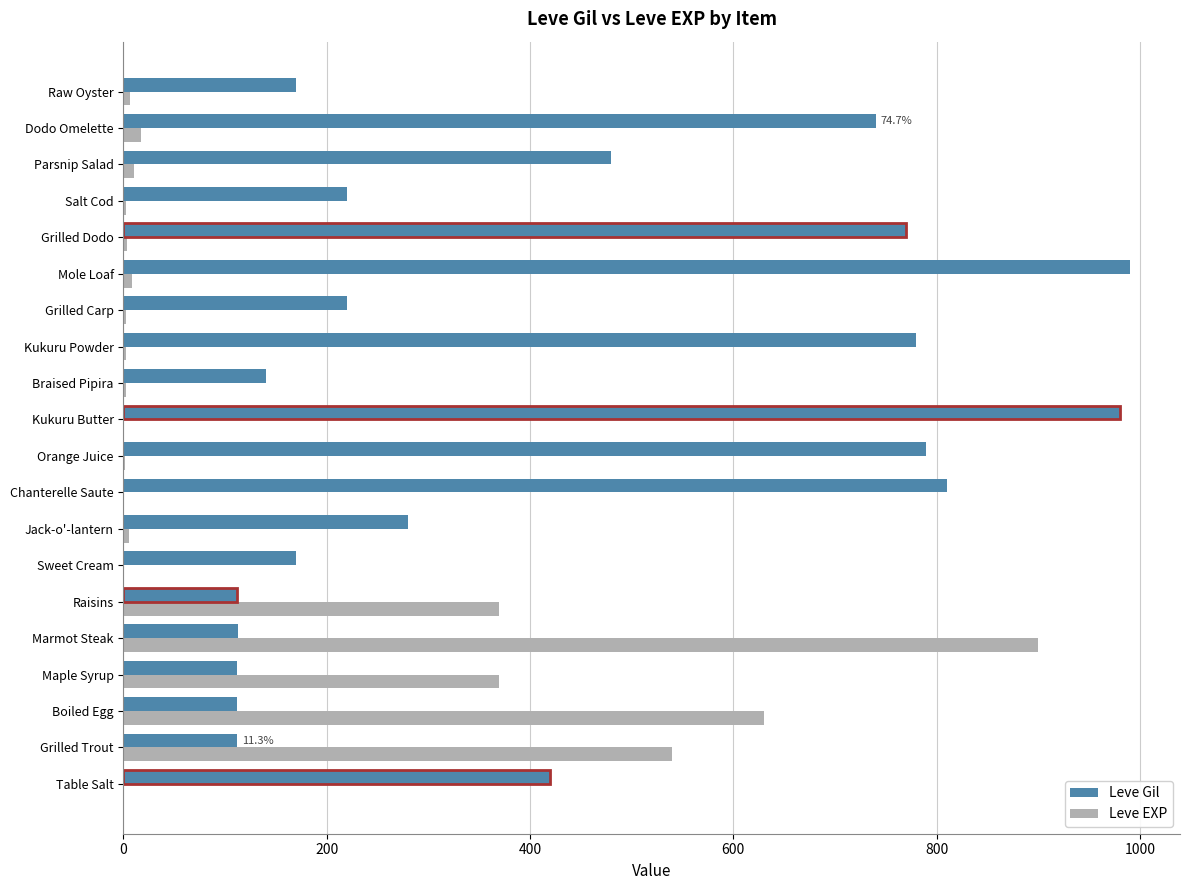

How many bars are there in each group?

2